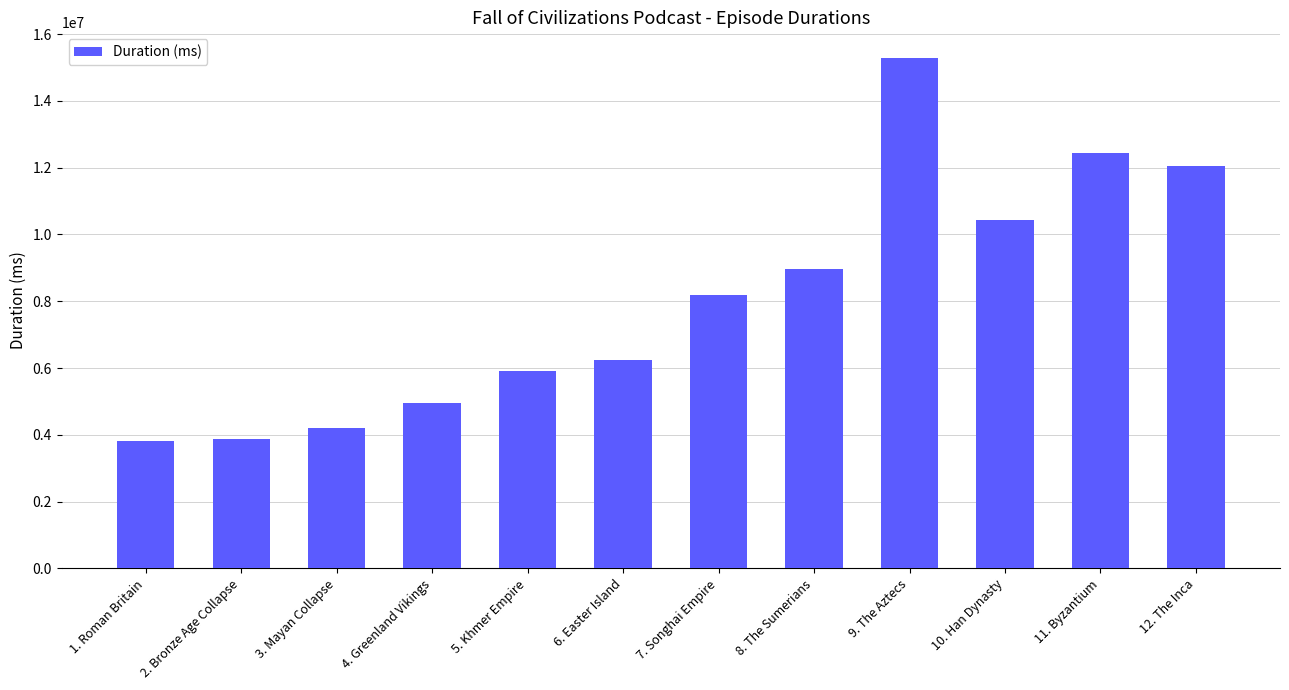

At which label is the value closest to 9553196?

8. The Sumerians